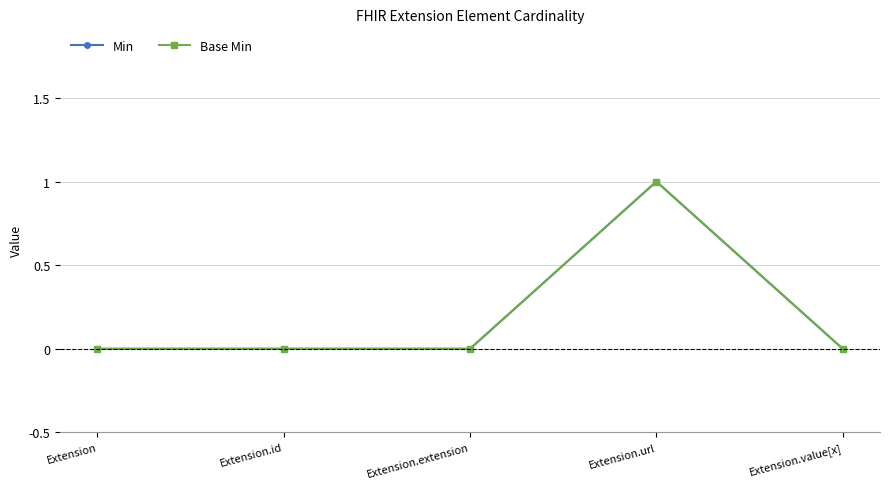

Is this an area chart (filled region under the line)?

No